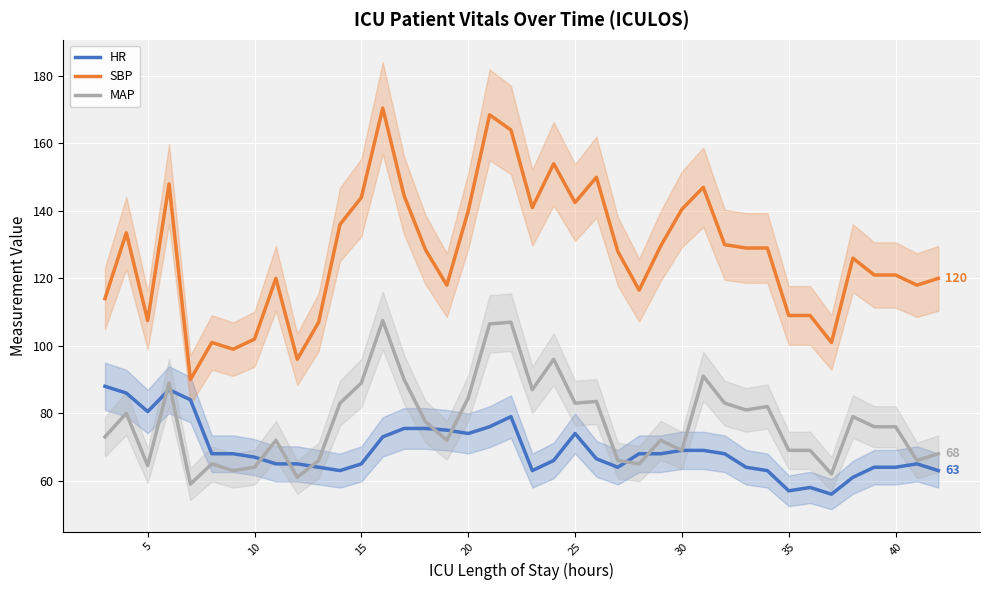

True or false: MAP and SBP cross at least once.

False